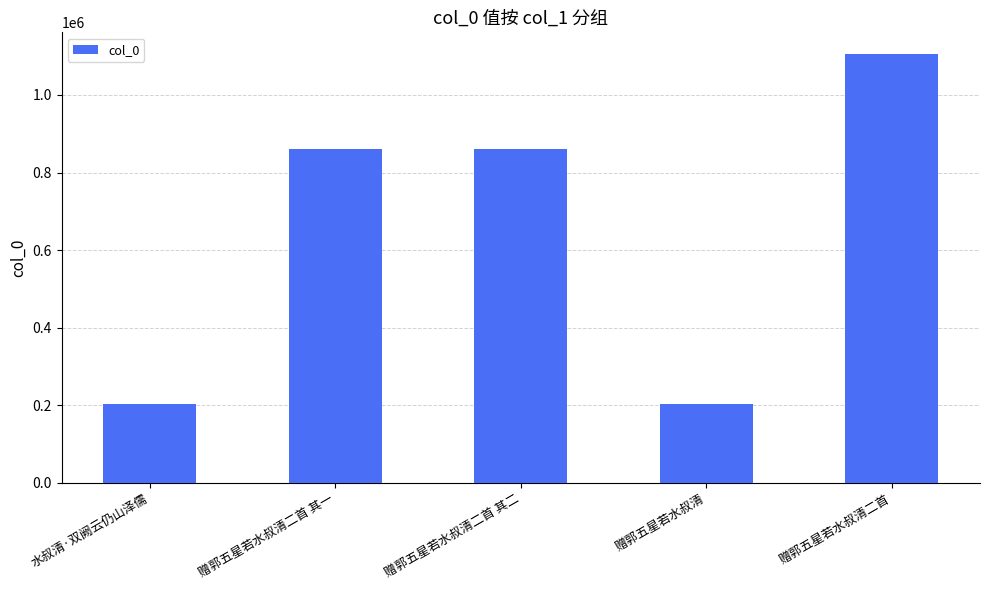

What is the average value?

646884